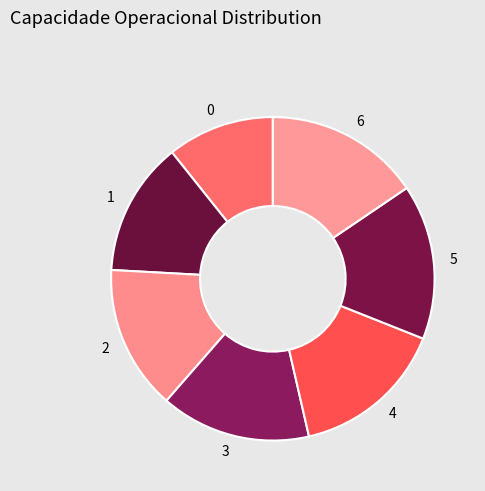

Is it true that 6 is 16% of the pie?

True